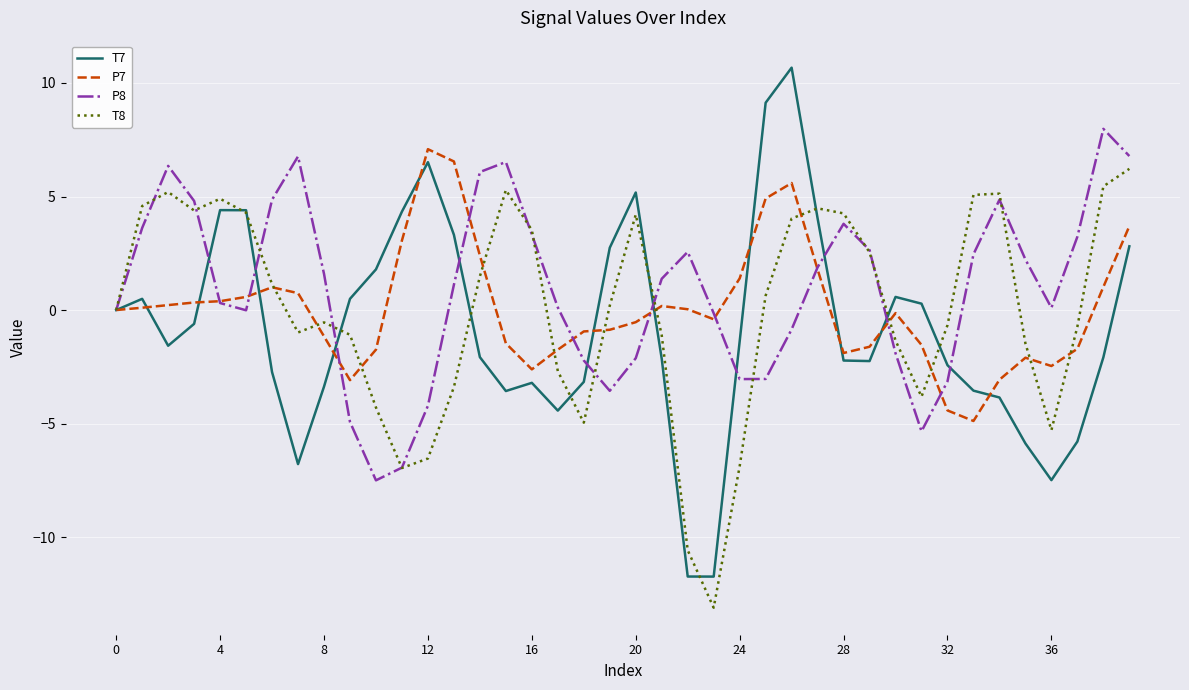

Which series has the widest spread of values?

T7